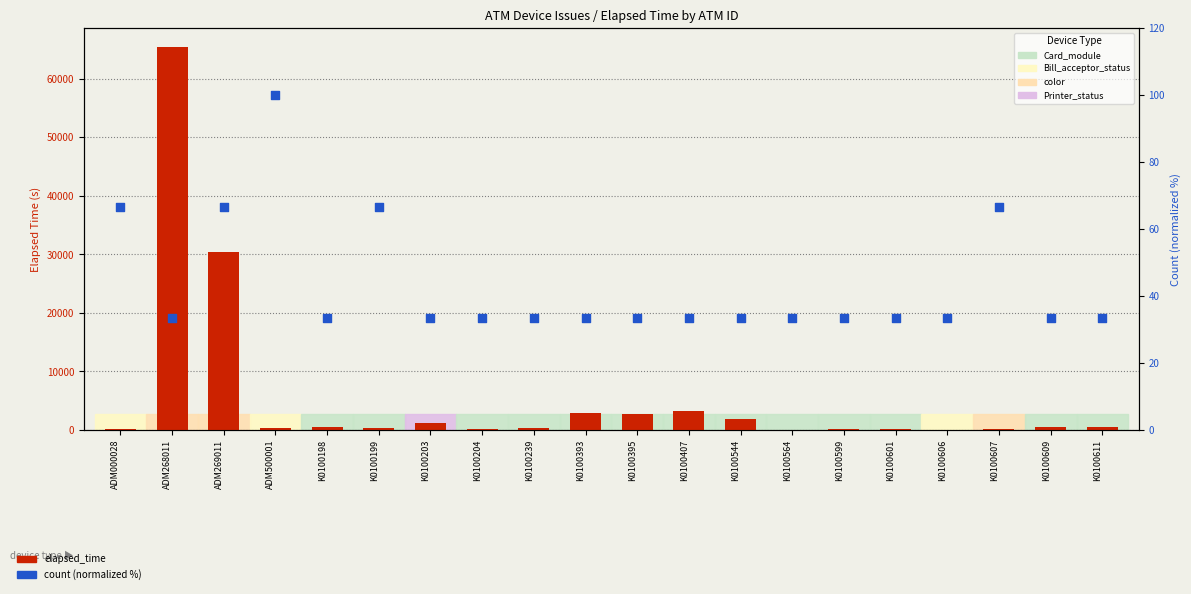

At how many categories does at least one series exceed 29200?

2